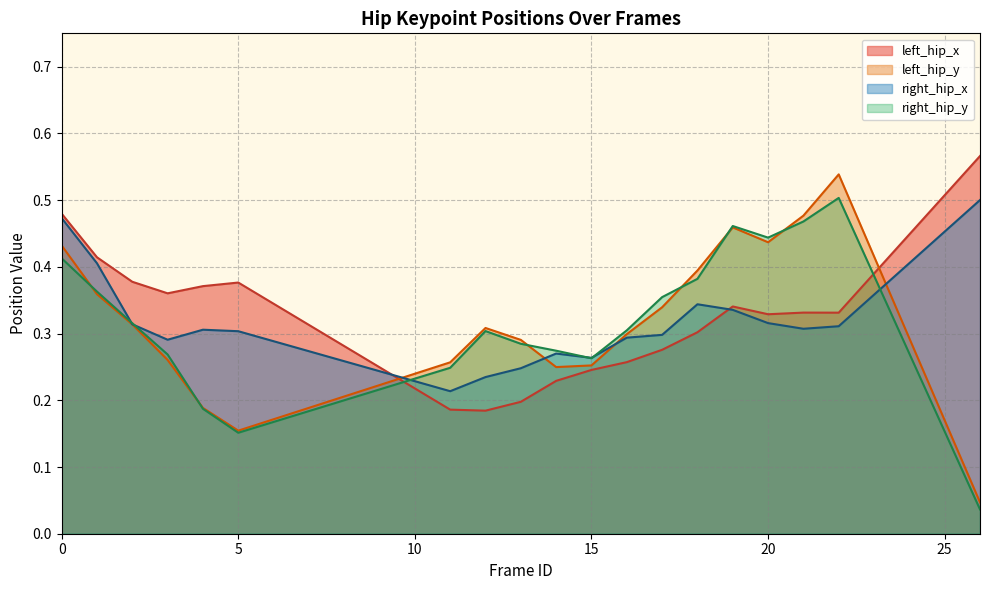

In right_hip_y, how many points are higher than both neighbors (excluding endpoints)?

3